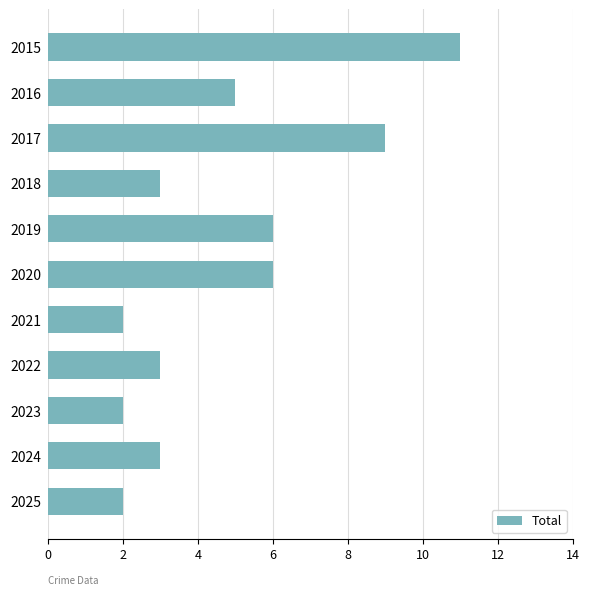

Read the value at 2015.

11